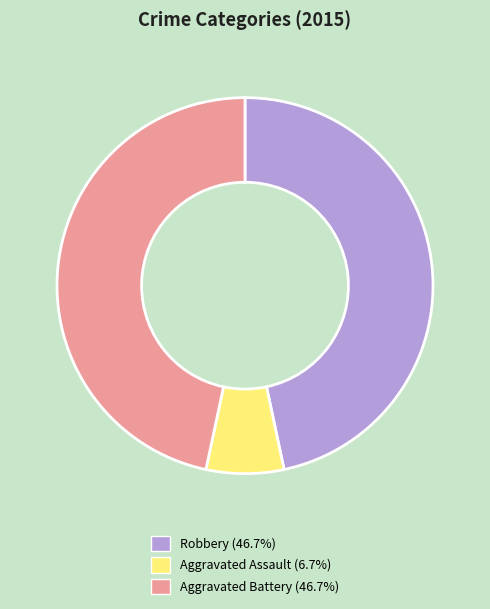

Which slice is the smallest?

Aggravated Assault